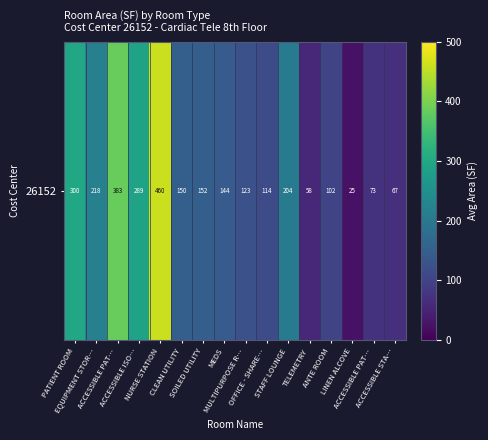

How many series are shown in this chart?

1